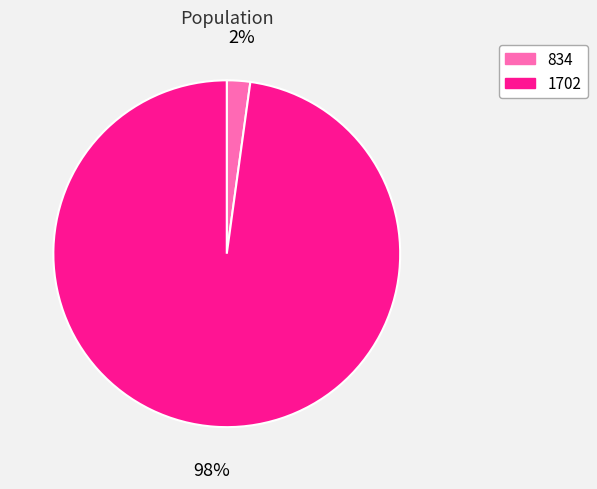

The 1702 slice represents 87% of the pie. True or false?

False